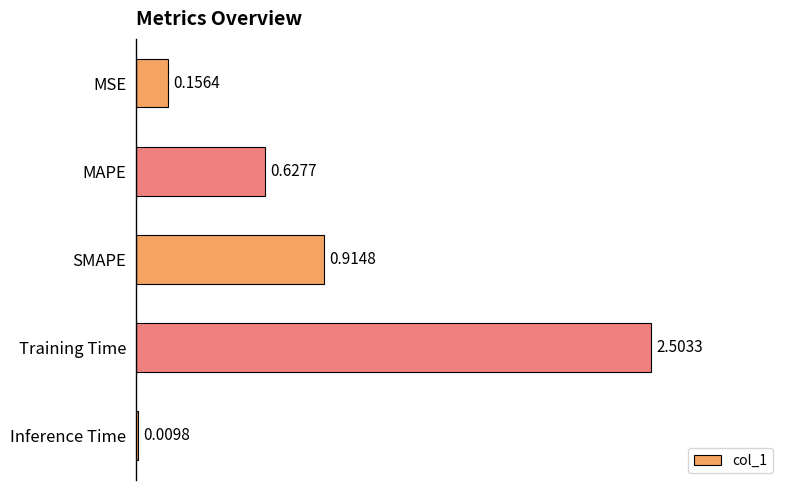

List the labels in order of value, largest first.

Training Time, SMAPE, MAPE, MSE, Inference Time